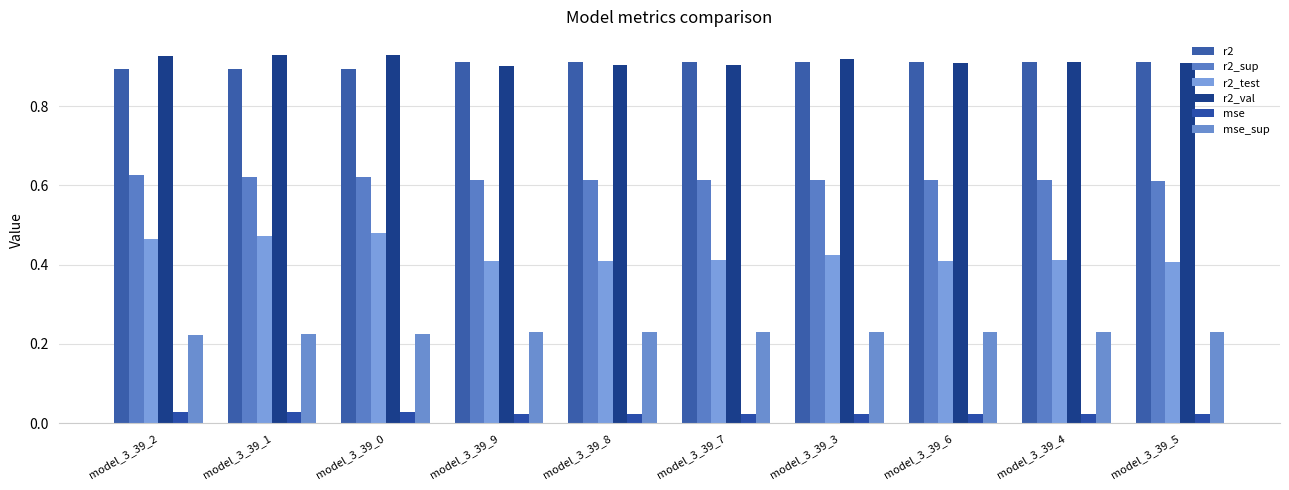

Which series has the widest spread of values?

r2_test